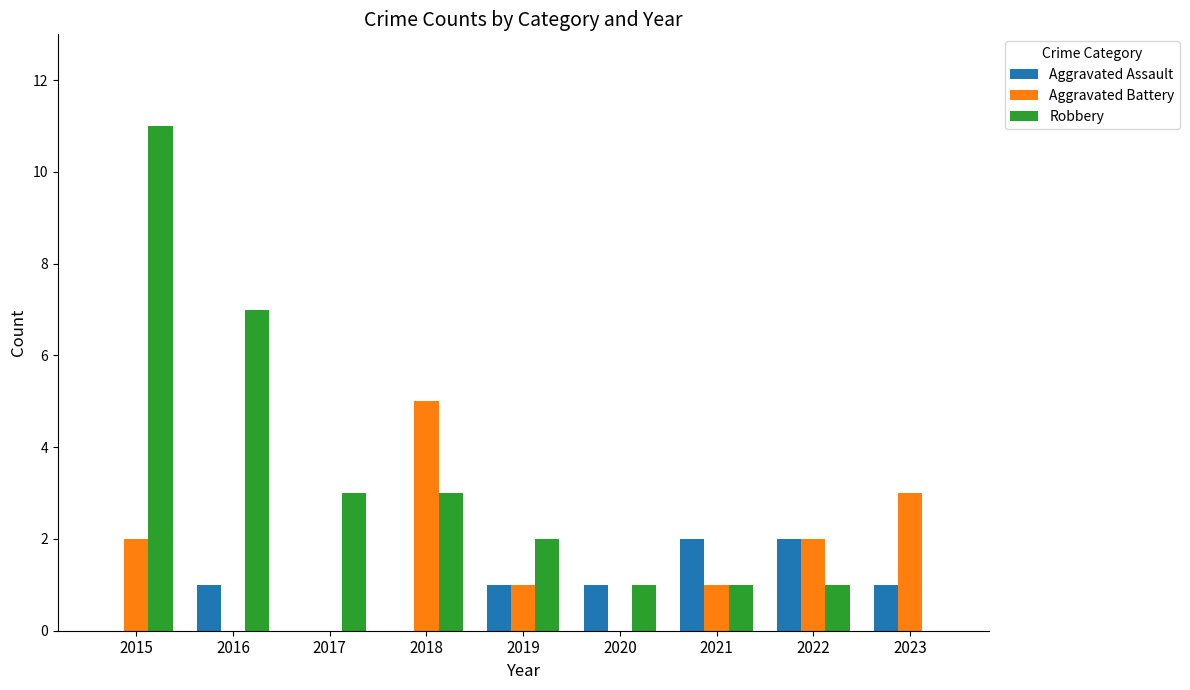

What is the sum of all Aggravated Assault values?

8